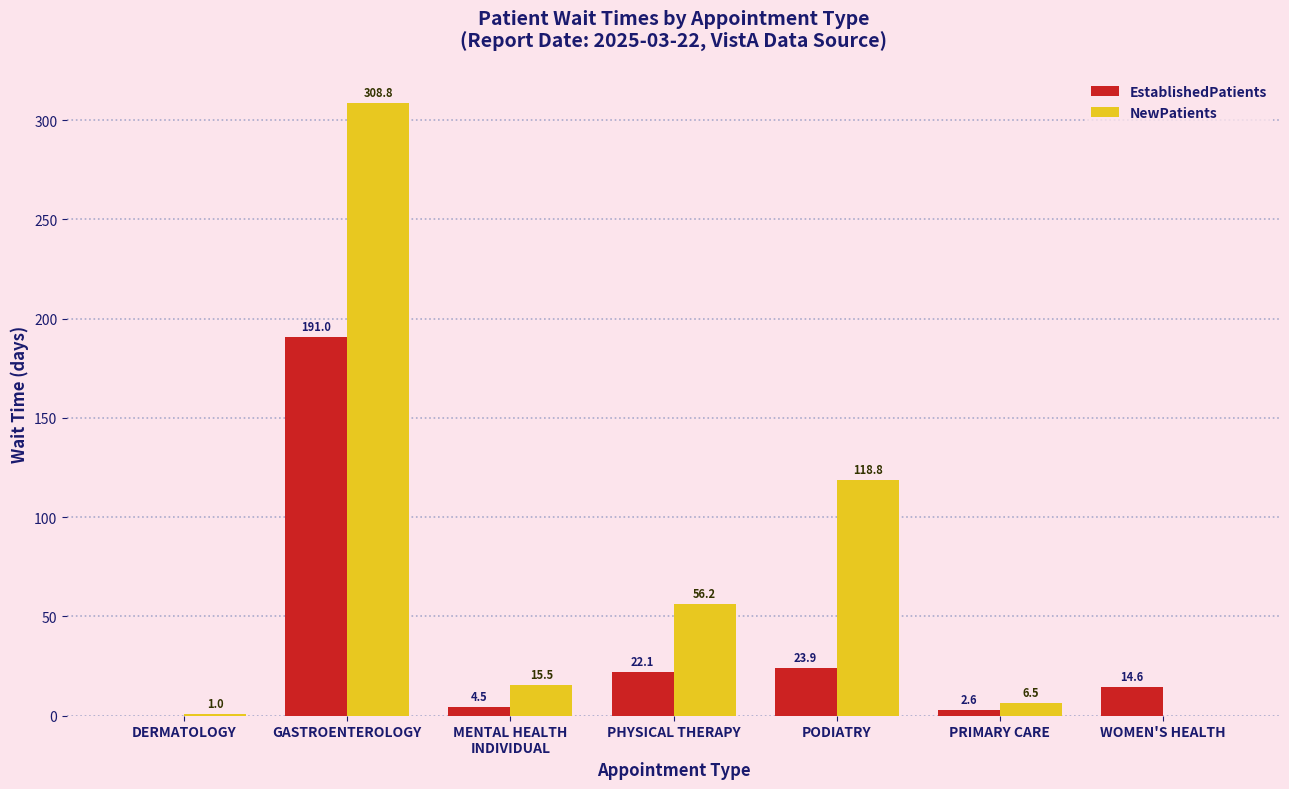

Which series changed the most between PRIMARY CARE and WOMEN'S HEALTH?

EstablishedPatients